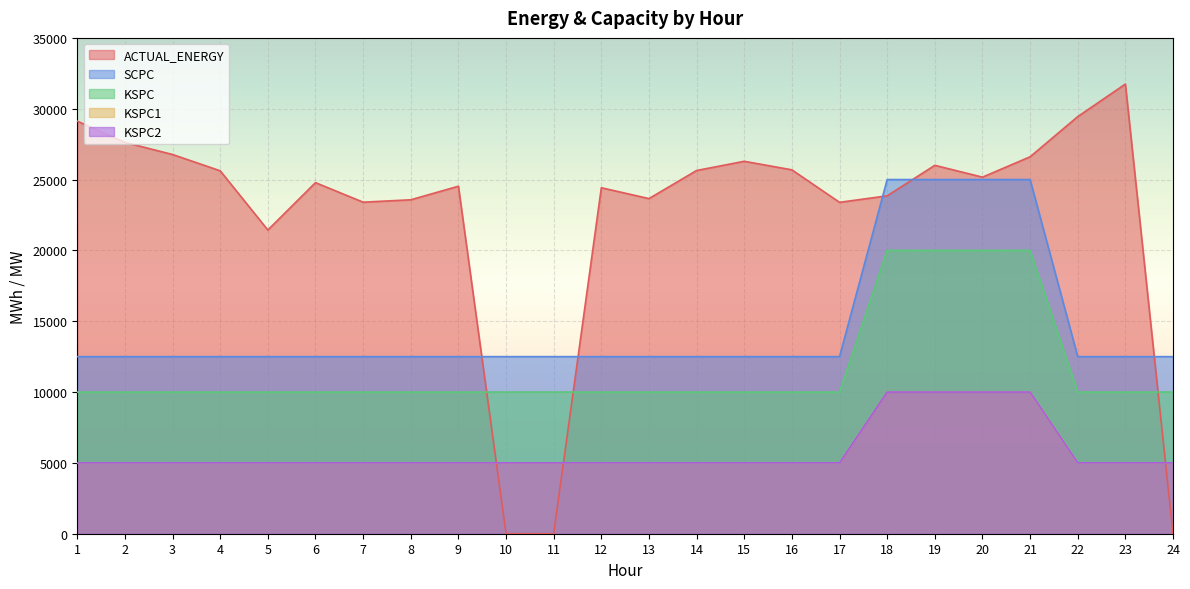

What is the average value of the SCPC series?

14583.3